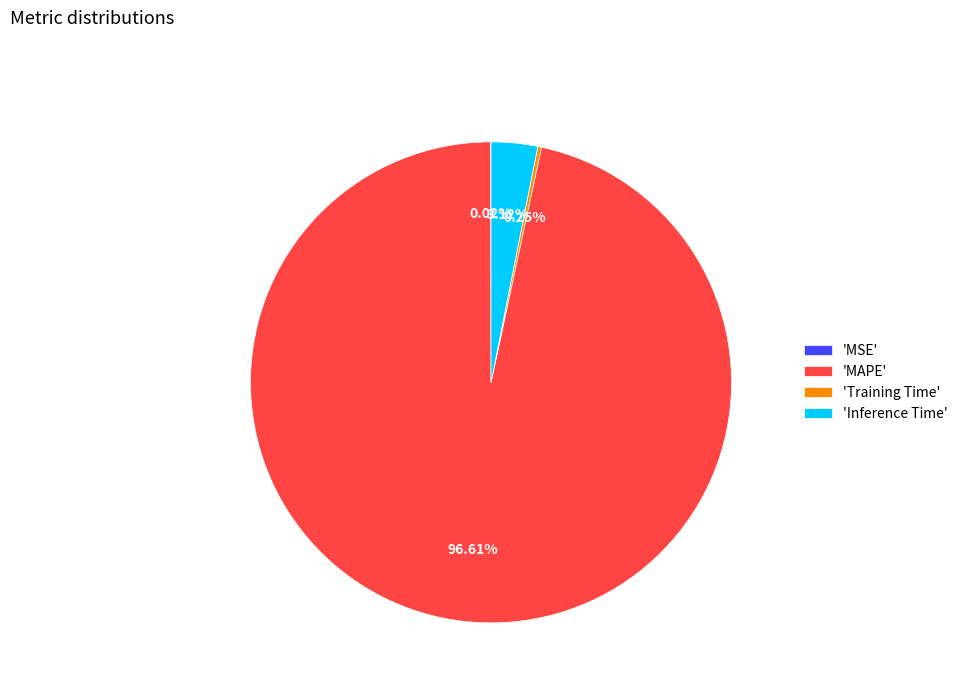

Which category has the biggest portion of the pie?

'MAPE'